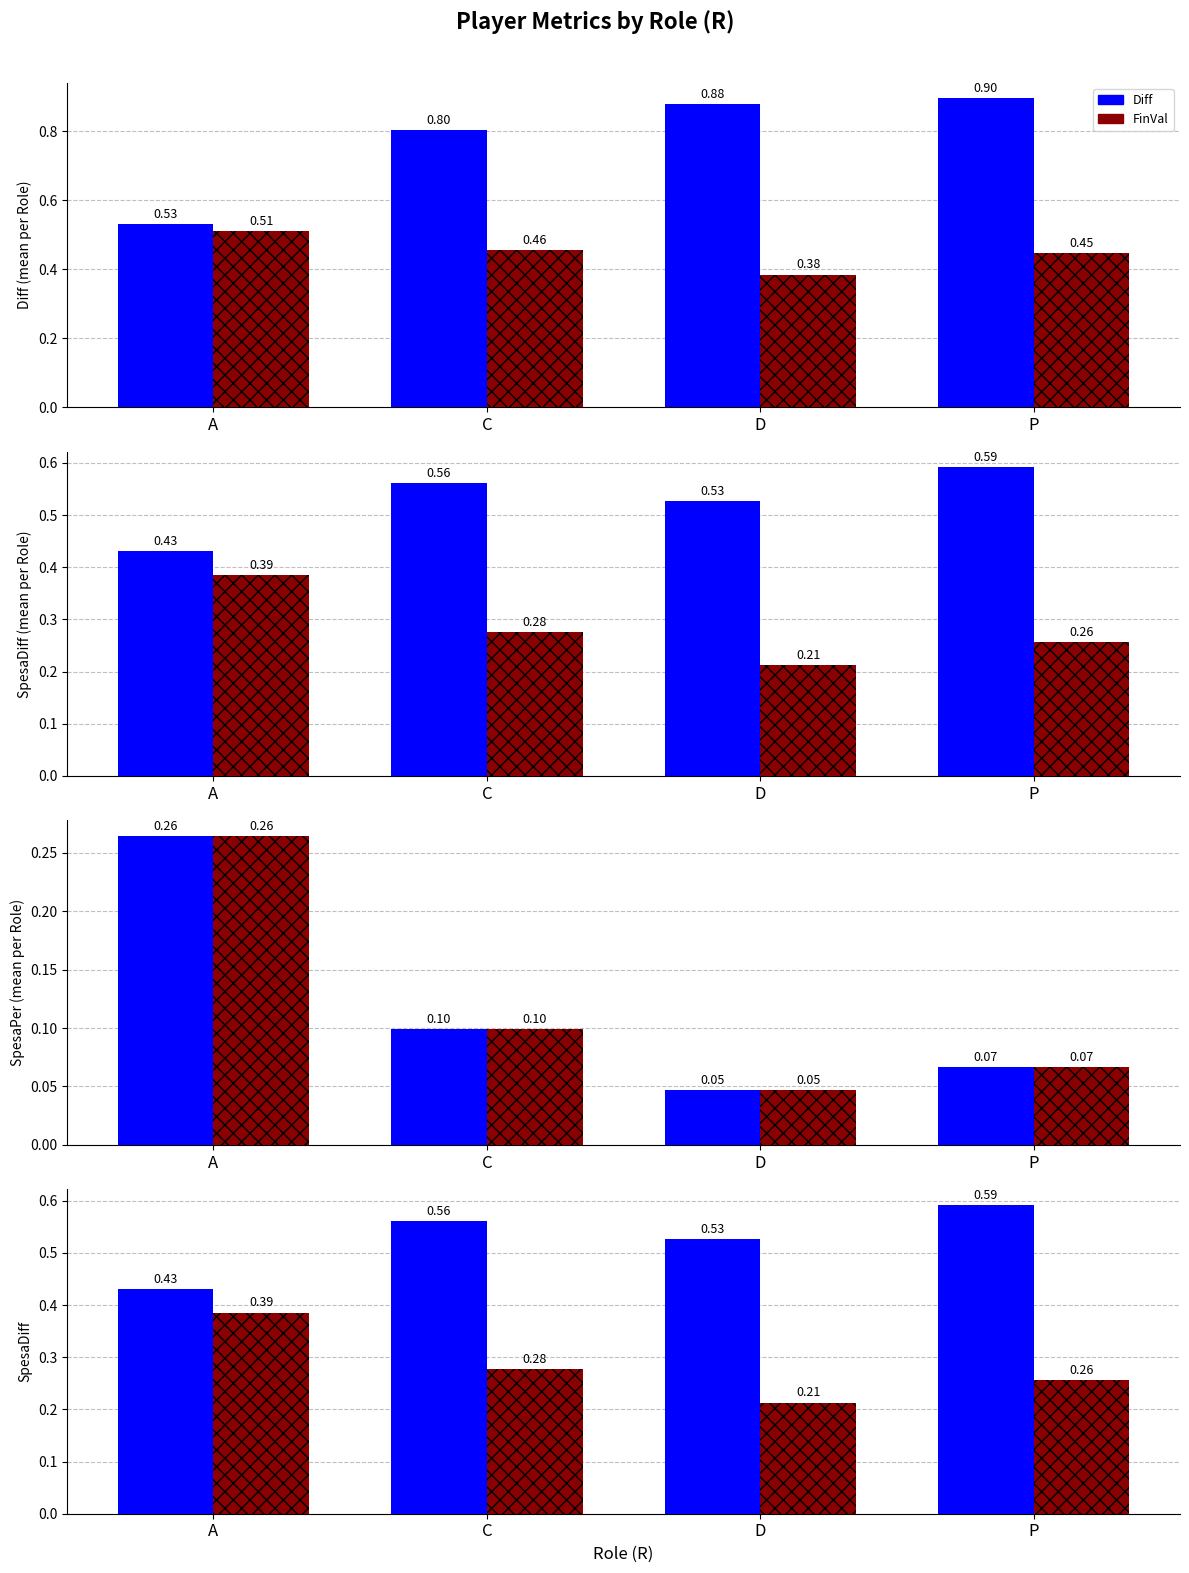

Which series has the largest total across all categories?

Diff